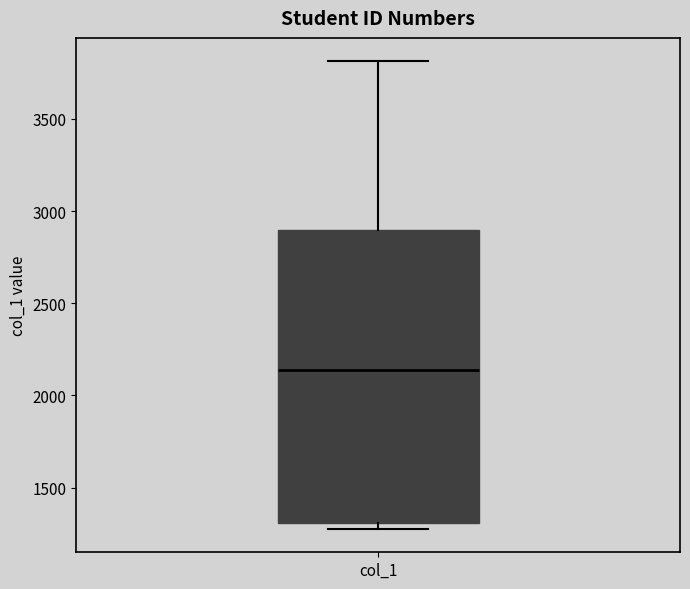

Transcribe this box plot: give where the median line is, the range the box spans, and where the two whiskers end, as read against the y-axis. The values are not printed on the chart, so give them approximately, as read against the axis.

median 2150, box 1300 to 2900, whiskers 1300 (just below the box's lower edge) to 3800